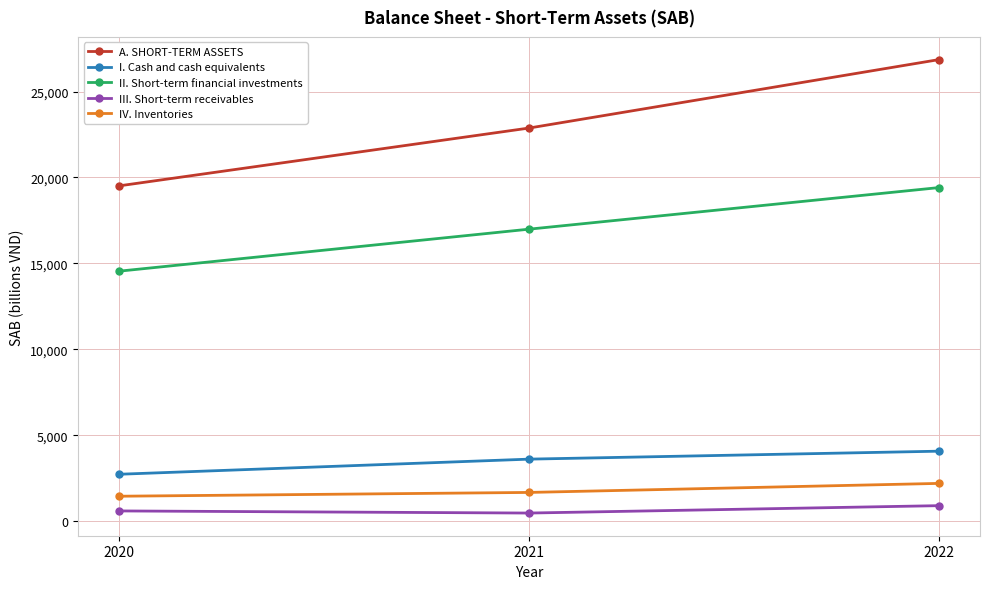

What is the average value of the II. Short-term financial investments series?

16983